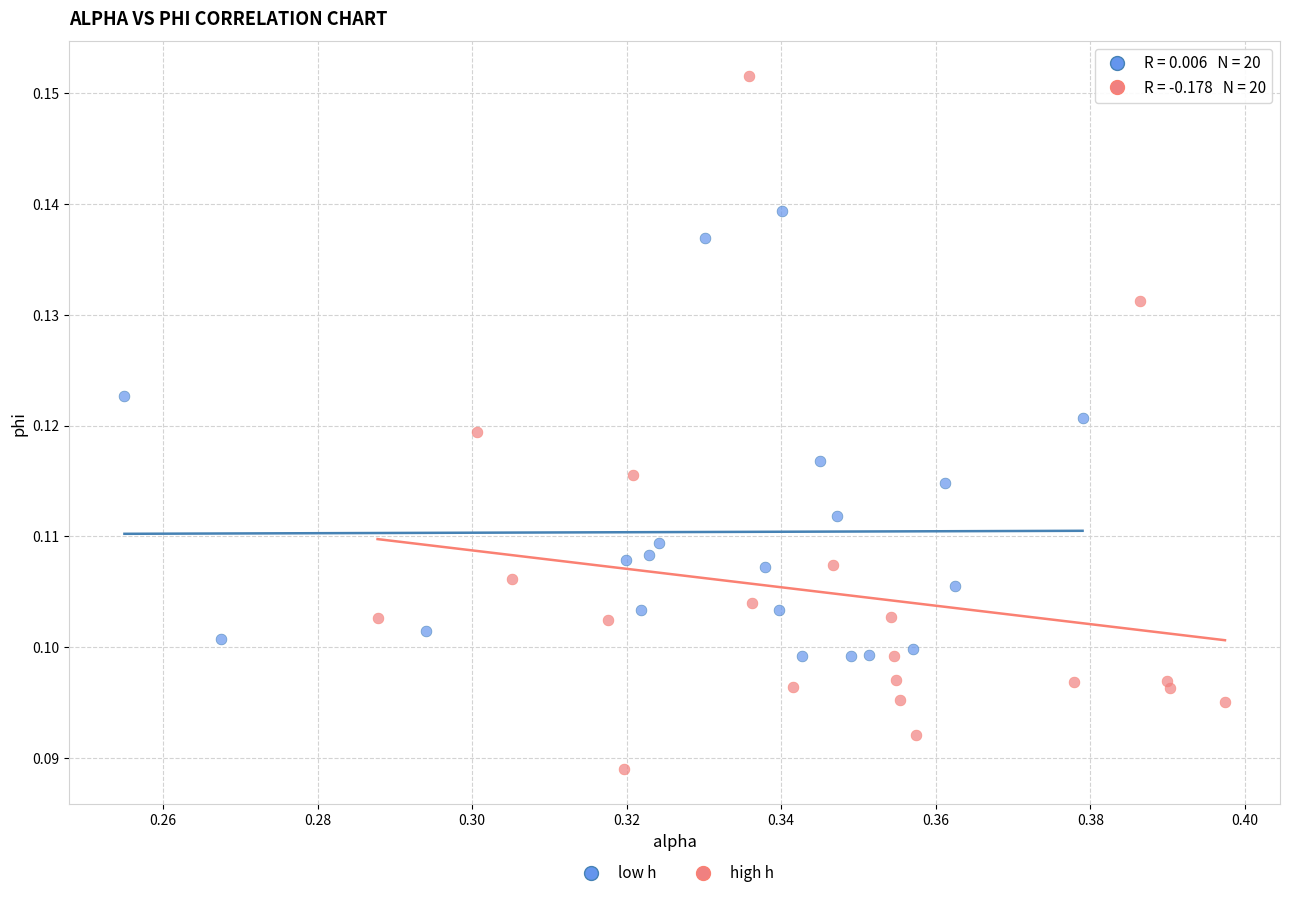

Which series reaches the minimum Y coordinate?

high h